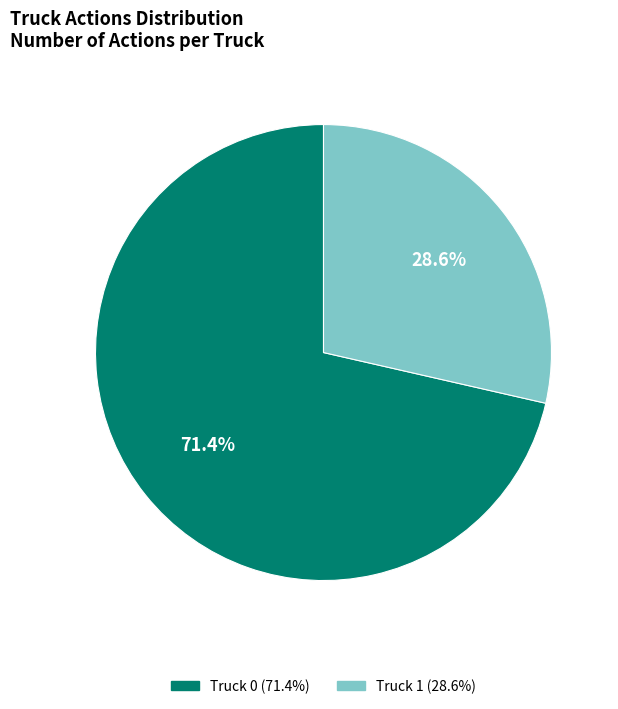

Between Truck 1 and Truck 0, which is larger?

Truck 0